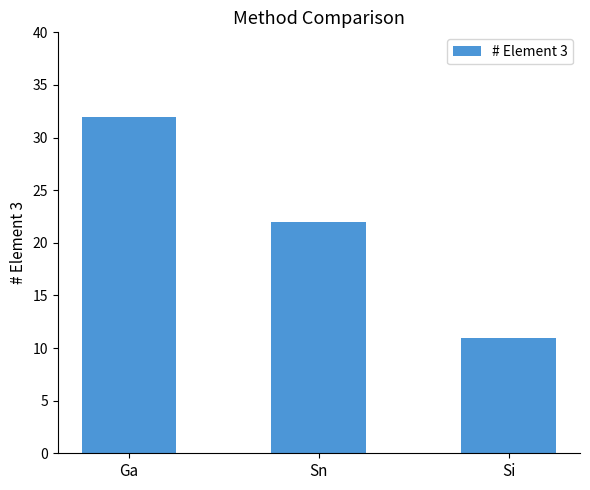

List the labels in order of value, smallest first.

Si, Sn, Ga